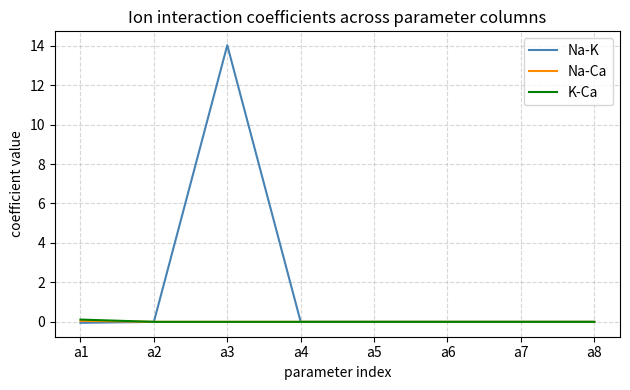

True or false: Na-Ca has a value of 0.0 at a5.

True